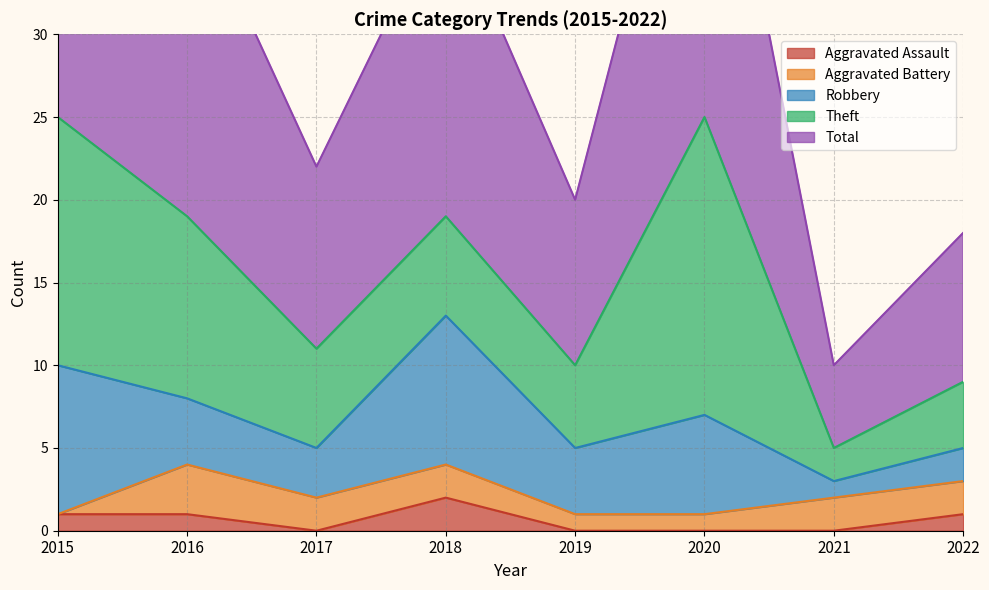

At how many categories does at least one series exceed 9?

6